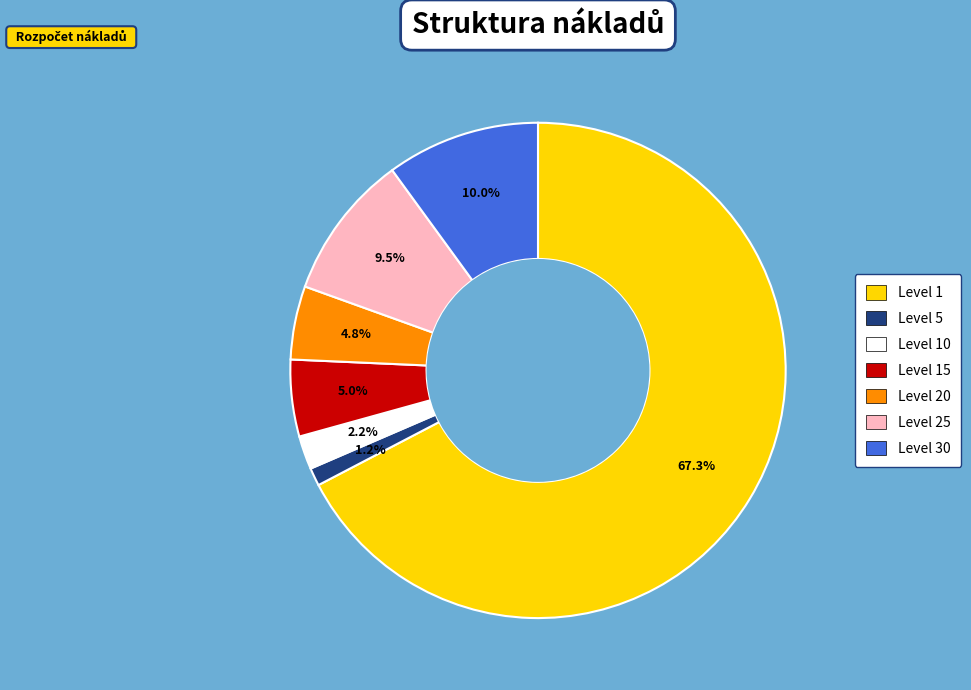

Is there a majority slice in this chart?

Yes